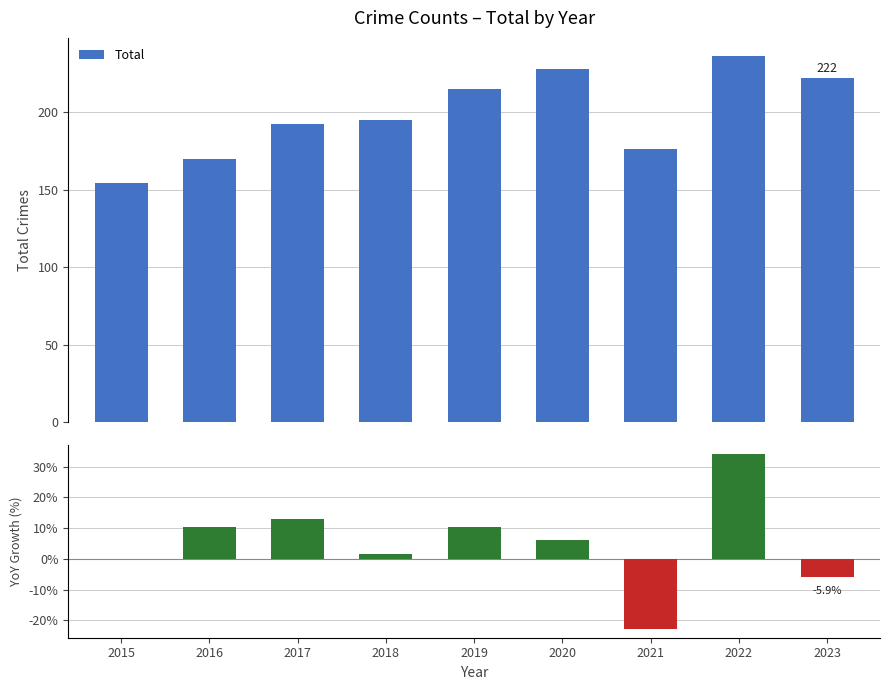

What is the difference between the maximum and minimum values?

82